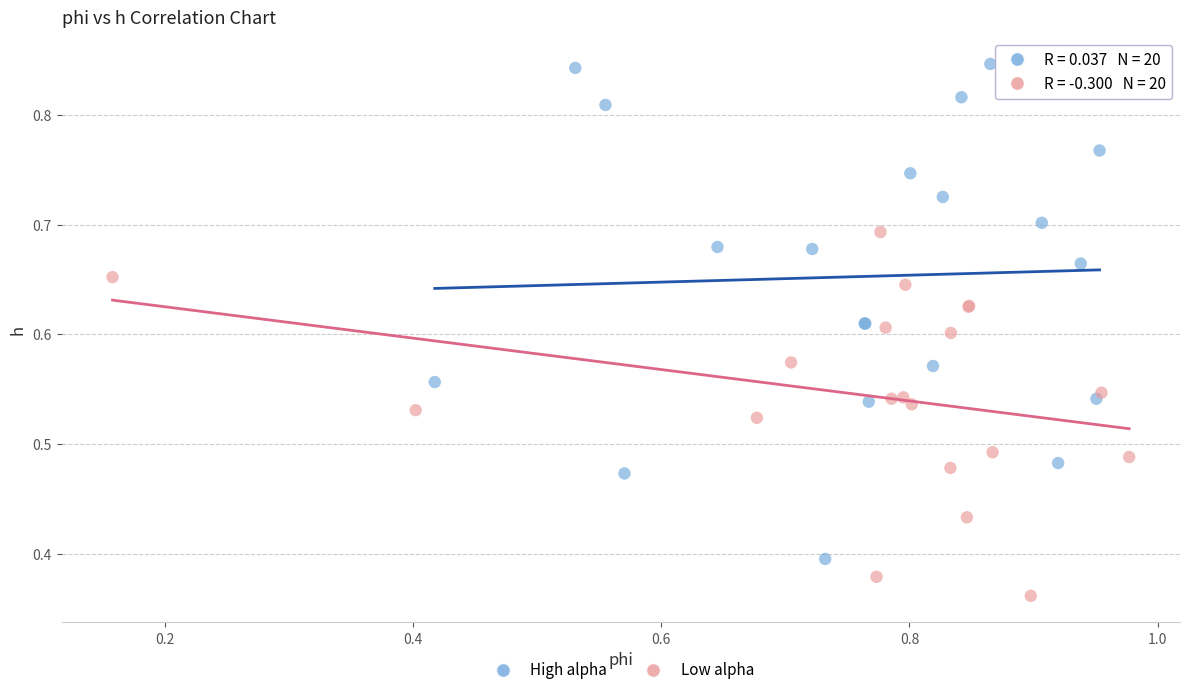

What are all the series names shown in the legend?

High alpha, Low alpha